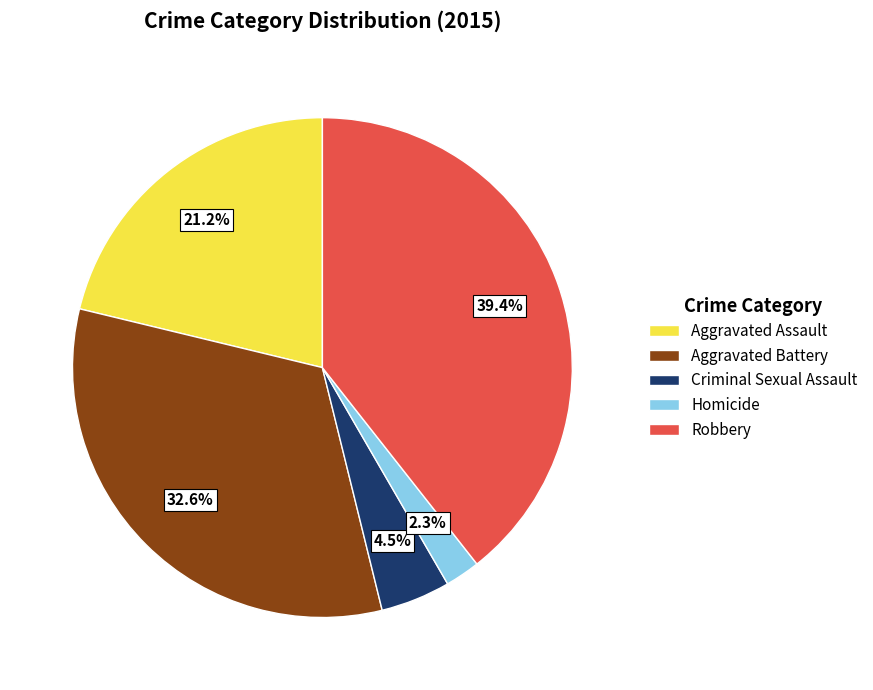

To the nearest percent, what is the difference between the largest and smallest slice percentages?

37%